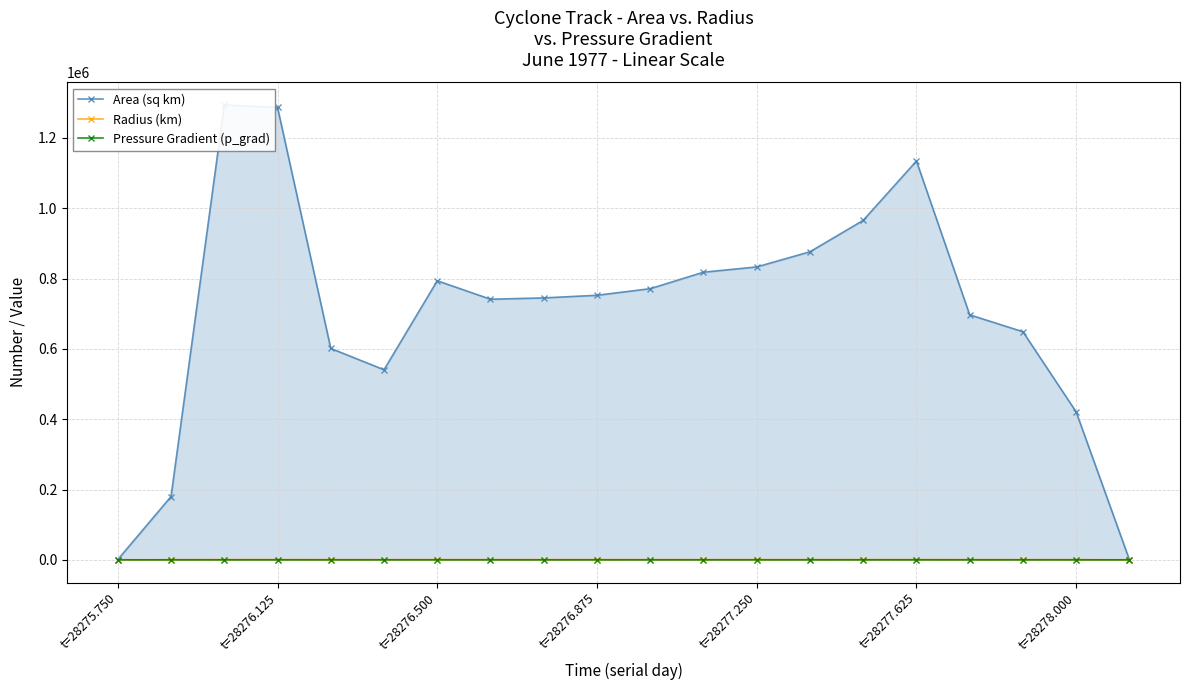

True or false: Radius (km) has more than 2 points higher than both neighbors.

True